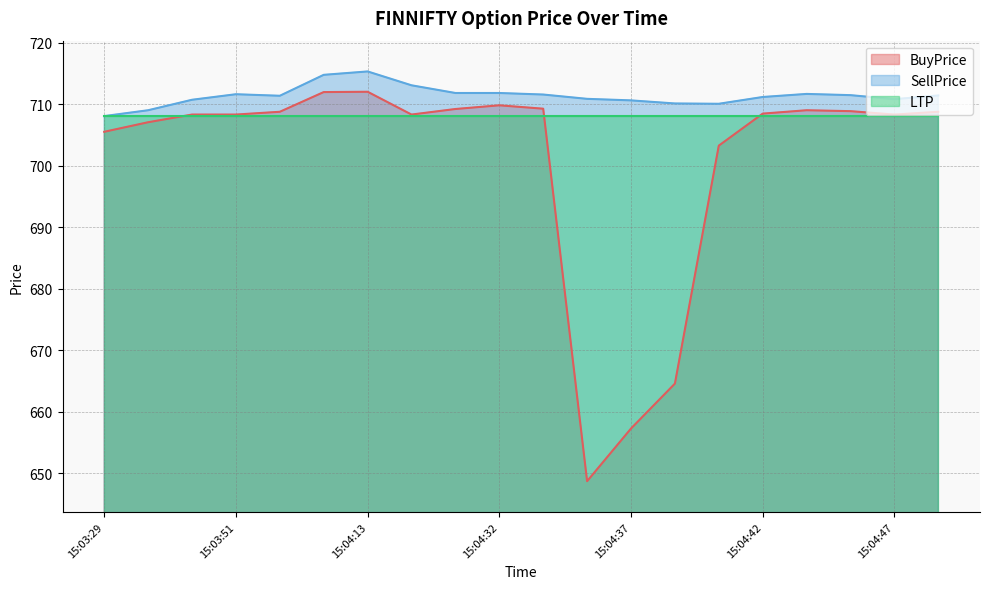

List the series in order of their overall mean, lowest first.

BuyPrice, LTP, SellPrice